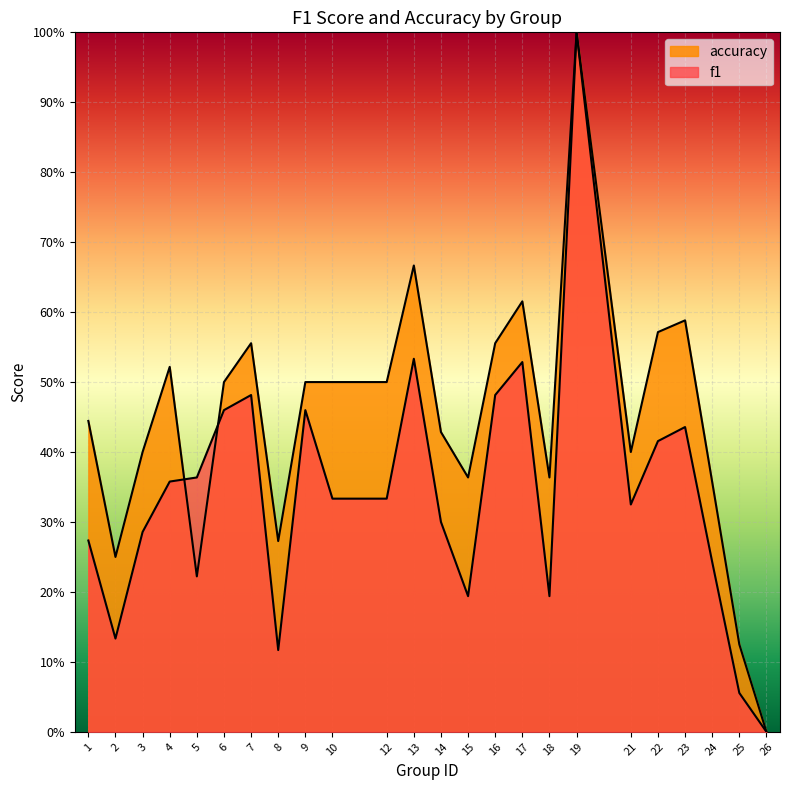

Where is accuracy nearest to the value 0?

26